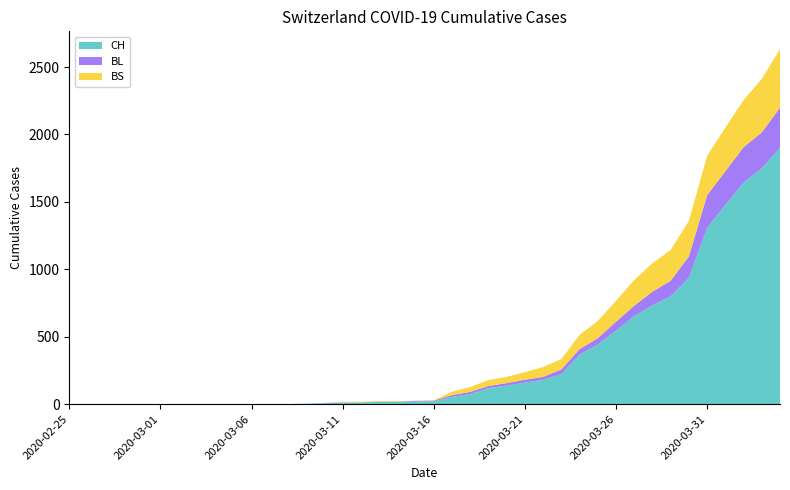

Reading left to right, what are all the values shown in this chart?

CH: 0	0	0	0	0	0	0	0	0	0	1	1	1	3	7	11	12	17	17	20	21	54	75	119	138	160	181	222	368	443	546	654	734	800	938	1307	1478	1643	1749	1901
BL: 0	0	0	0	0	0	0	0	0	0	0	0	0	1	2	2	2	2	2	5	5	13	16	16	18	21	21	35	40	46	65	76	100	115	158	242	249	262	266	298
BS: 0	0	0	0	0	0	0	0	0	0	0	0	0	0	0	4	4	4	4	0	4	25	36	44	46	57	73	78	105	128	155	191	211	228	263	292	323	350	397	434